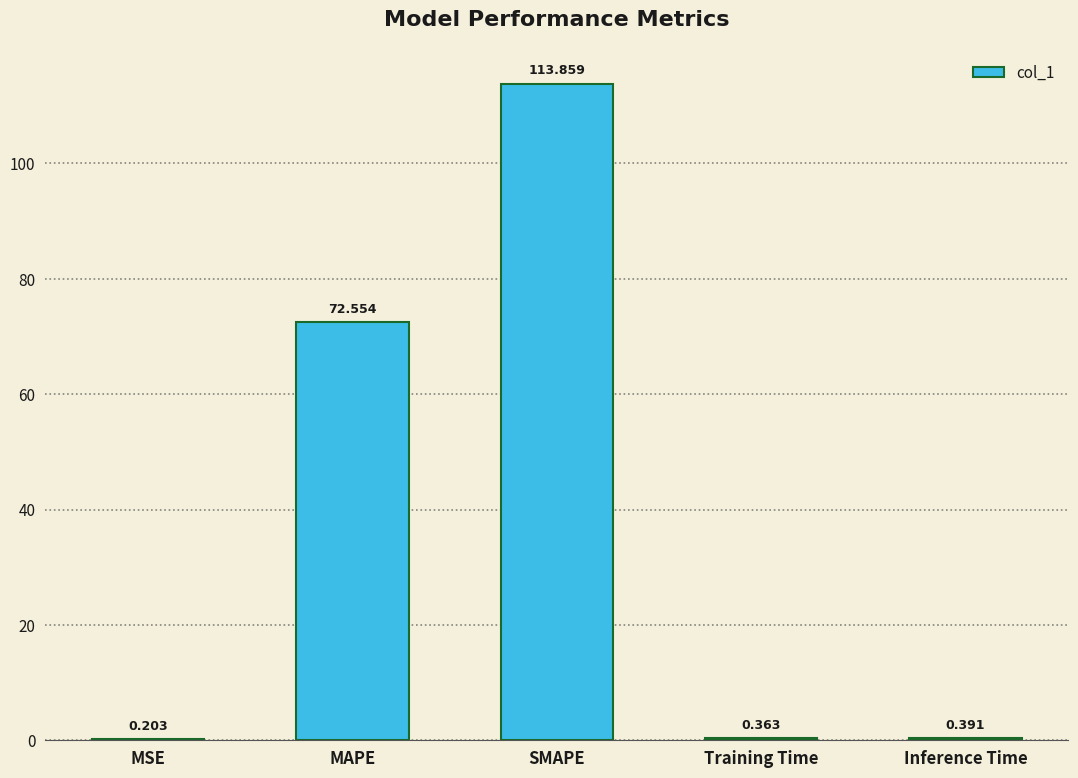

What is the change in value from MSE to Inference Time?

+0.2